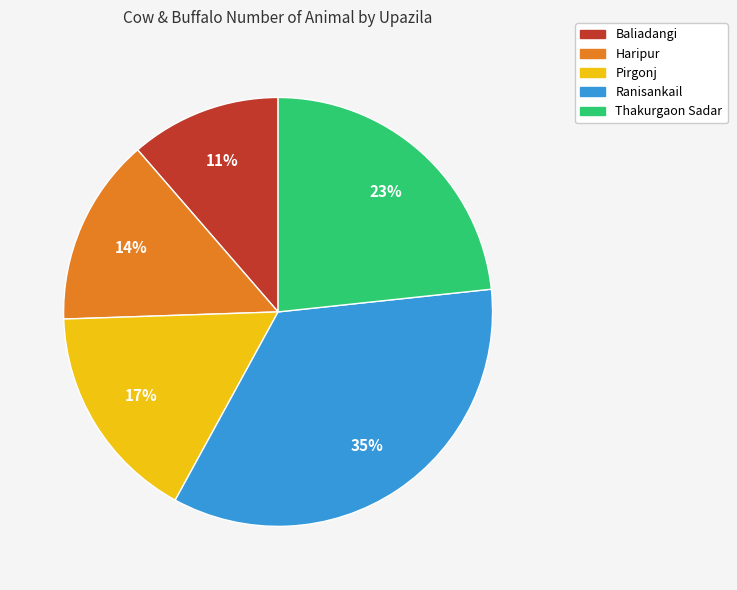

Is there any slice that represents more than half of the pie?

No